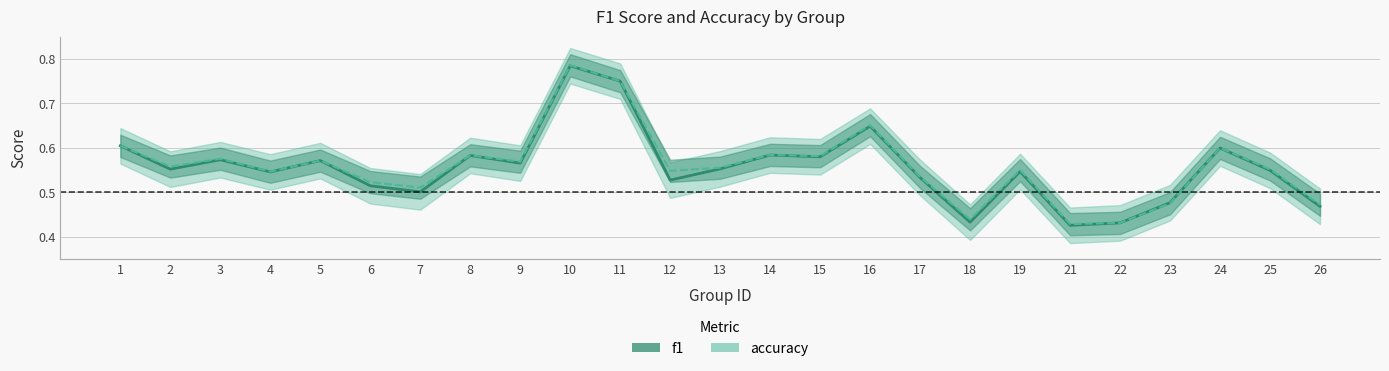

After their last crossing, which series has the higher values: accuracy or f1?

accuracy